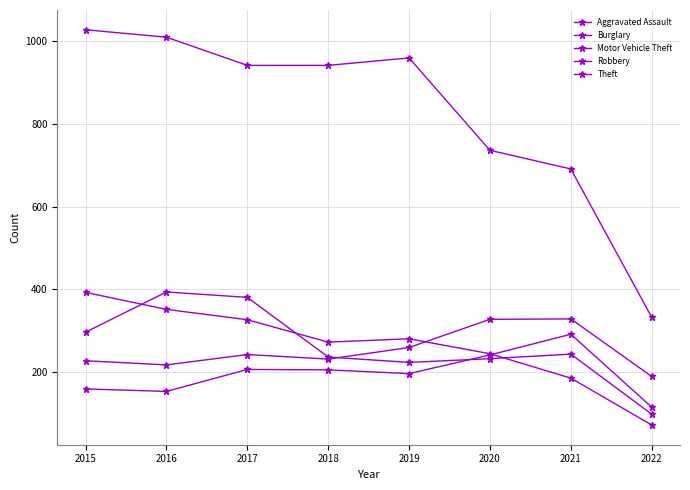

At which label is Motor Vehicle Theft closest to 259?

2019